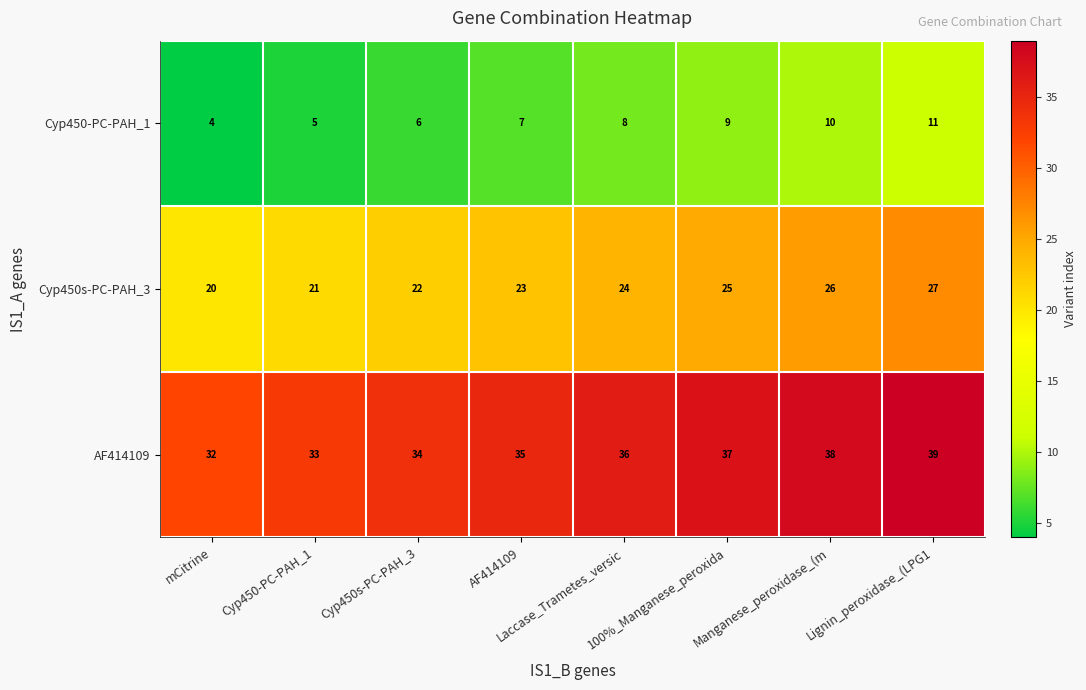

What is the difference between the maximum and minimum values in the AF414109 series?

7